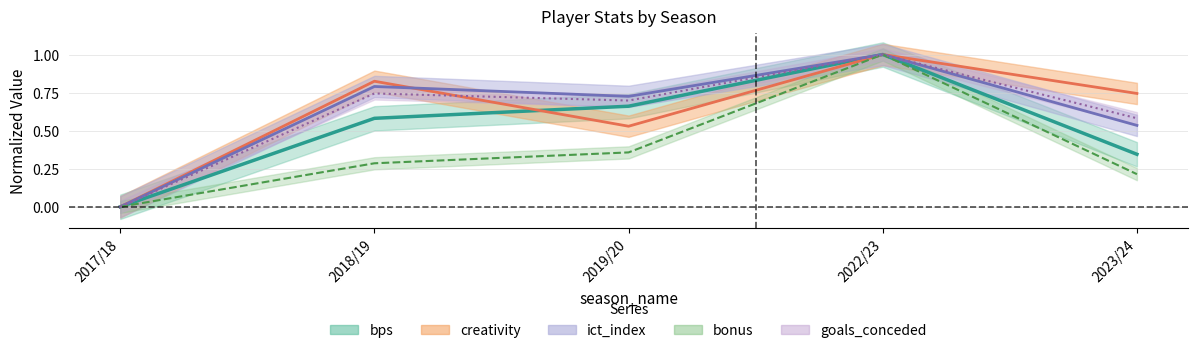

List the series in order of their peak value, highest first.

bonus, bps, creativity, goals_conceded, ict_index